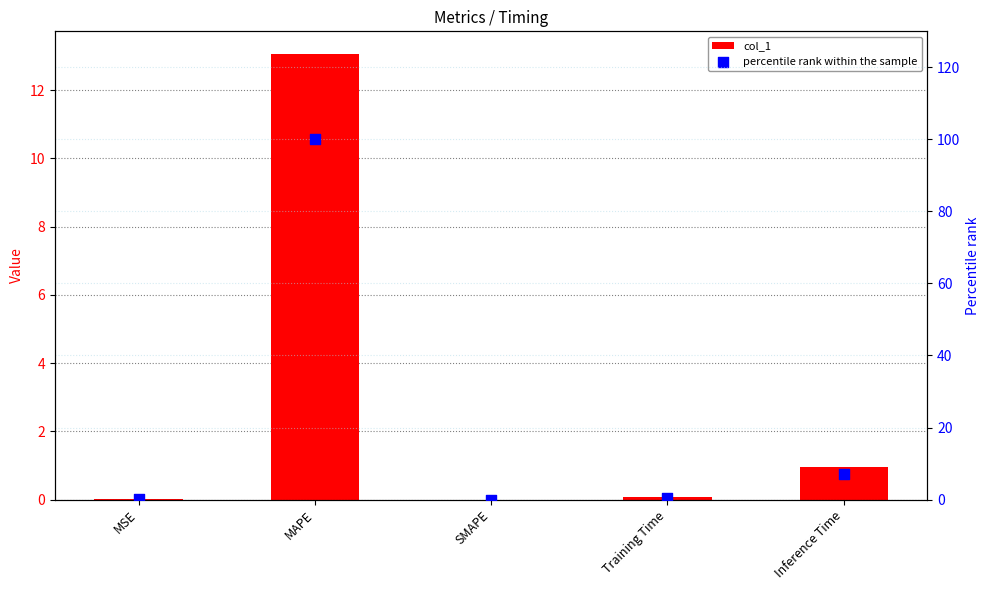

Which series has the largest total across all categories?

percentile rank within the sample